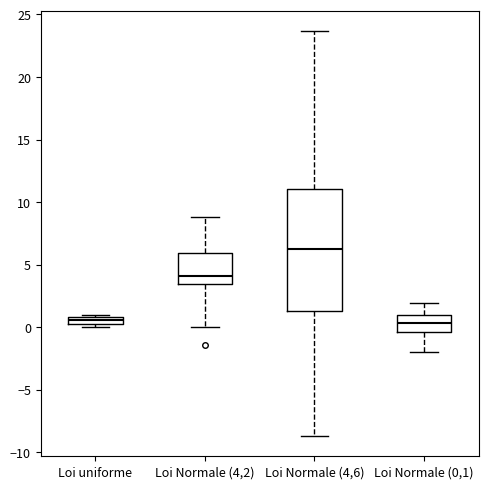

Comparing the boxes themselves (not the whiskers), which one is the tallest?

Loi Normale (4,6)